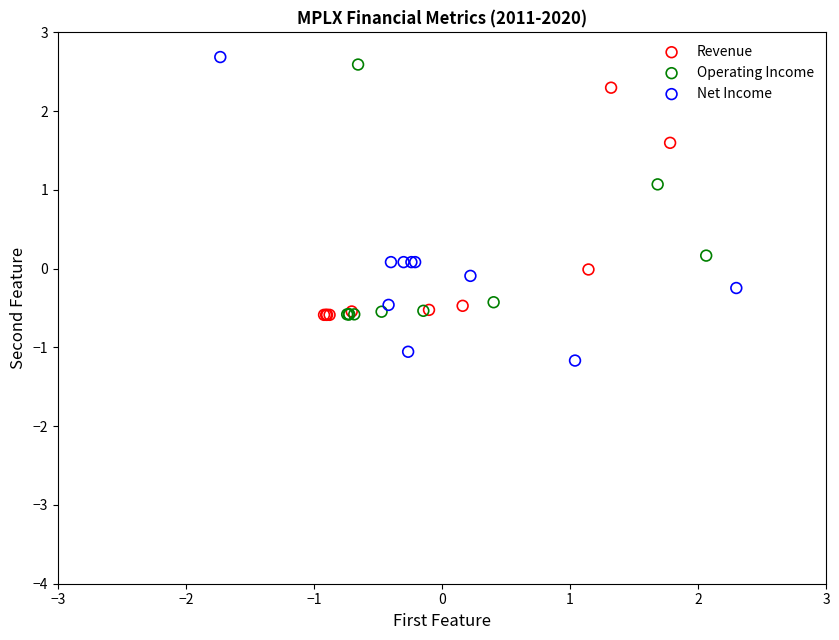

Which series has the largest Y range (max minus min)?

Net Income